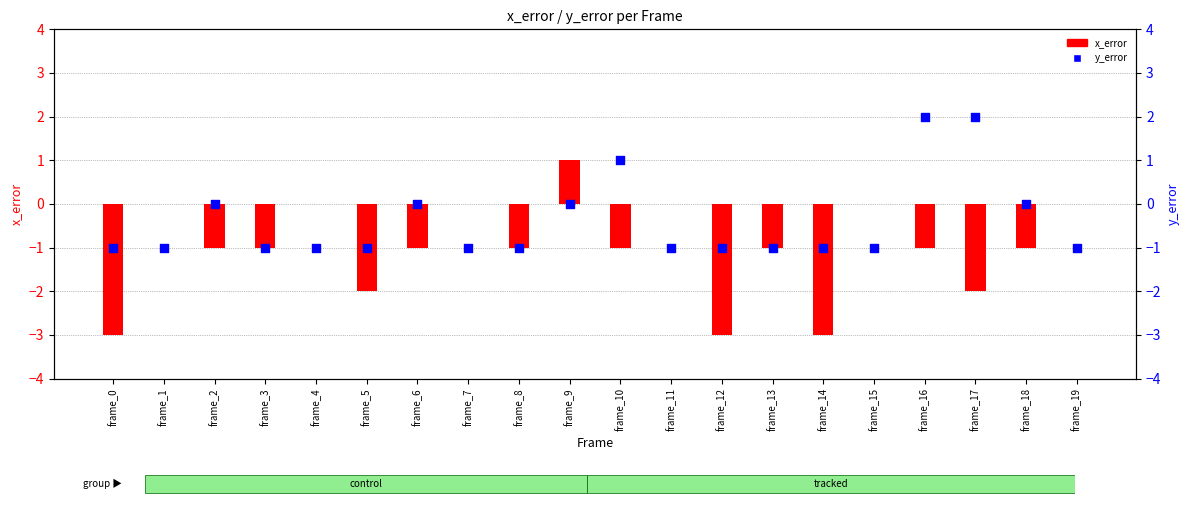

At which category is the sum across all series the highest?

frame_9